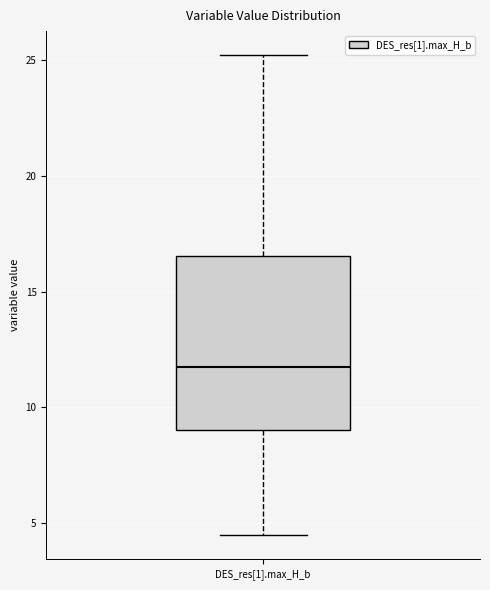

Where does the lower whisker of the box for DES_res[1].max_H_b end on the y-axis? The values are not printed on the chart, so give them approximately, as read against the axis.

4.5